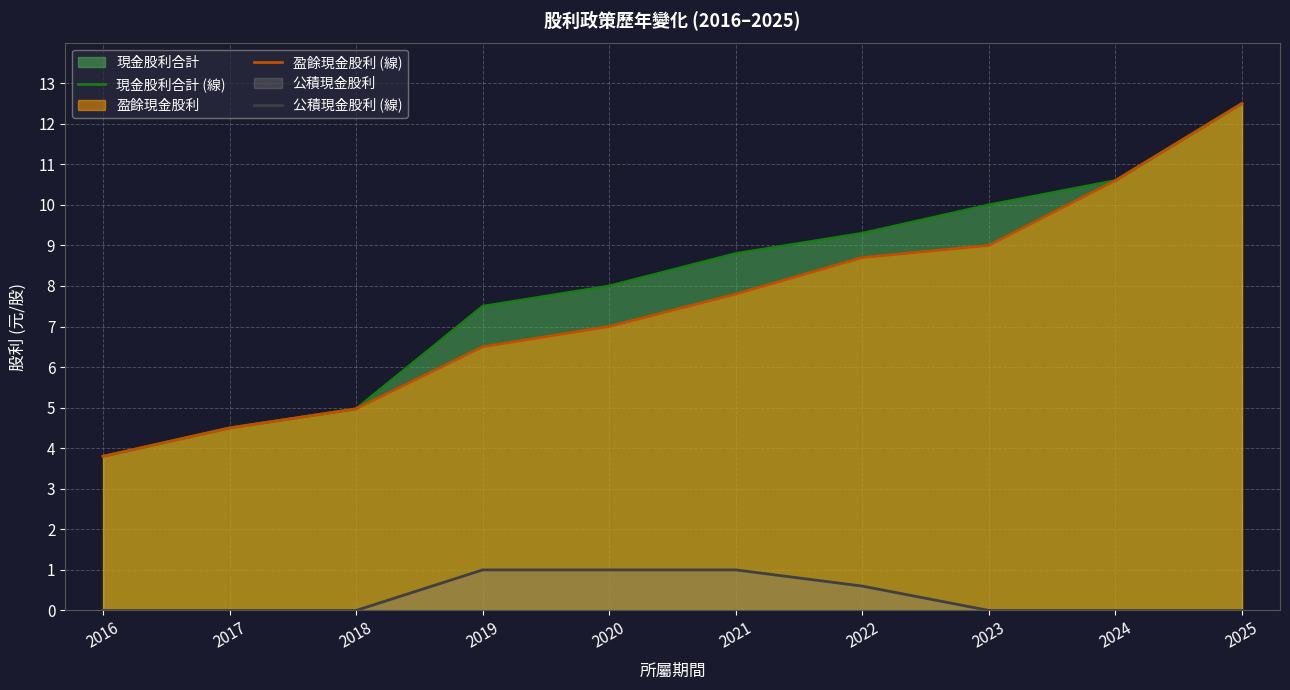

Reading left to right, list all the values displayed in this chart.

現金股利合計 (線): 2016=3.8	2017=4.5	2018=5.0	2019=7.5	2020=8.0	2021=8.8	2022=9.3	2023=10.0	2024=10.6	2025=12.5
盈餘現金股利 (線): 2016=3.8	2017=4.5	2018=5.0	2019=6.5	2020=7.0	2021=7.8	2022=8.7	2023=9.0	2024=10.6	2025=12.5
公積現金股利 (線): 2016=0.0	2017=0.0	2018=0.0	2019=1.0	2020=1.0	2021=1.0	2022=0.6	2023=0.0	2024=0.0	2025=0.0